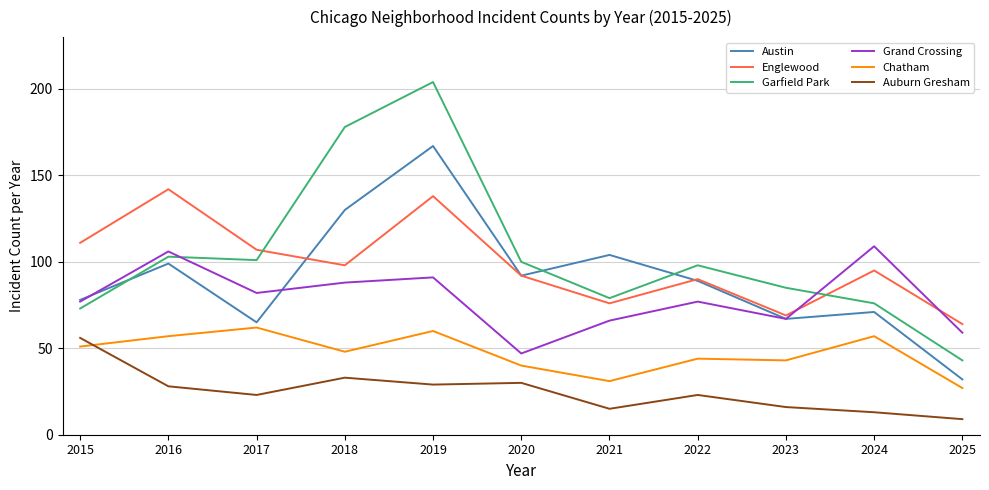

What is the highest value of the Auburn Gresham series?

56